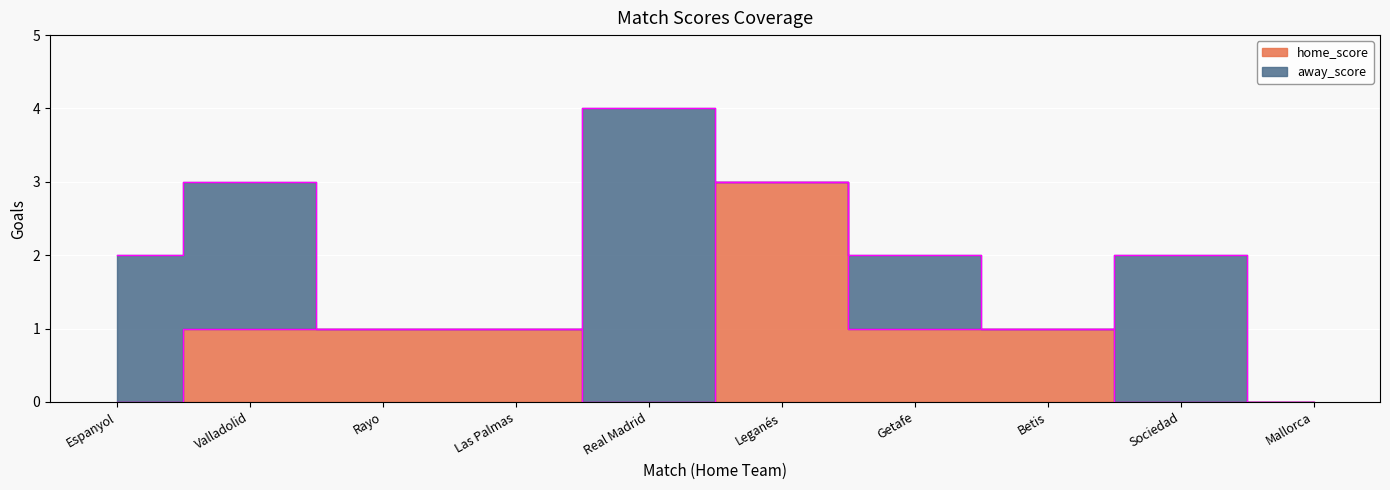

What is the change in value from Valladolid to Mallorca?

-1